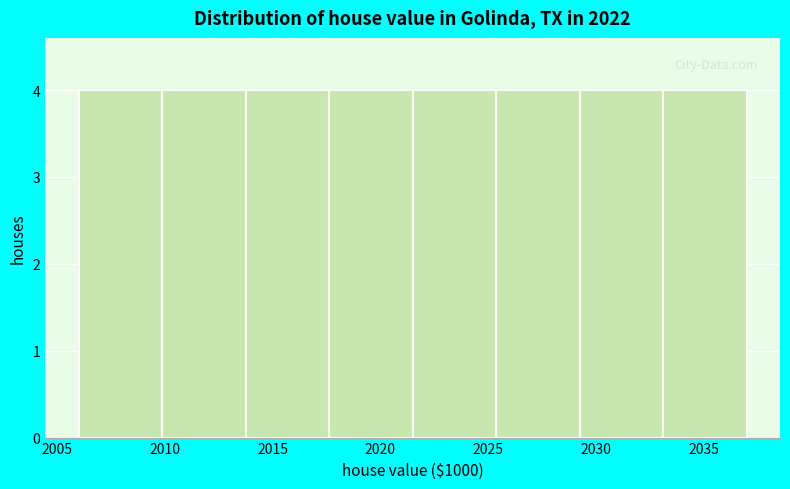

How tall is the bar that spans 2006.0 to 2010.0 on the x-axis? Neither the bar edges nor the heights are printed on the chart, so give them approximately, as read against the axes.

4